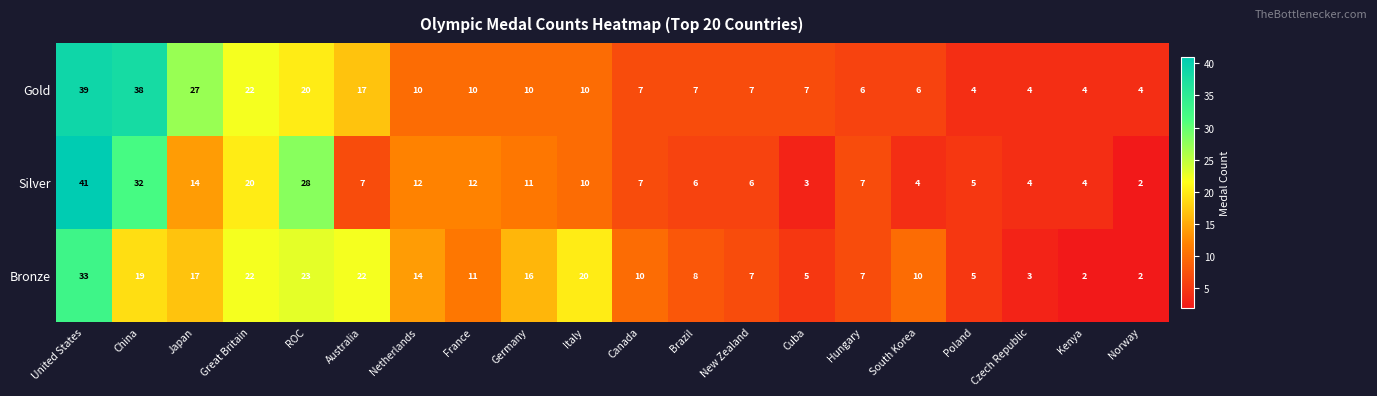

Which series has the largest total across all categories?

Gold